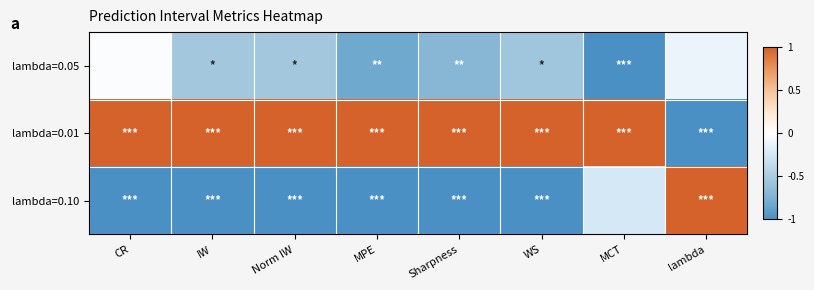

Reading left to right, what are all the values shown in this chart?

lambda=0.05: CR=-0.0	IW=-0.5	Norm IW=-0.5	MPE=-0.8	Sharpness=-0.7	WS=-0.5	MCT=-1.0	lambda=-0.1
lambda=0.01: CR=1.0	IW=1.0	Norm IW=1.0	MPE=1.0	Sharpness=1.0	WS=1.0	MCT=1.0	lambda=-1.0
lambda=0.10: CR=-1.0	IW=-1.0	Norm IW=-1.0	MPE=-1.0	Sharpness=-1.0	WS=-1.0	MCT=-0.2	lambda=1.0